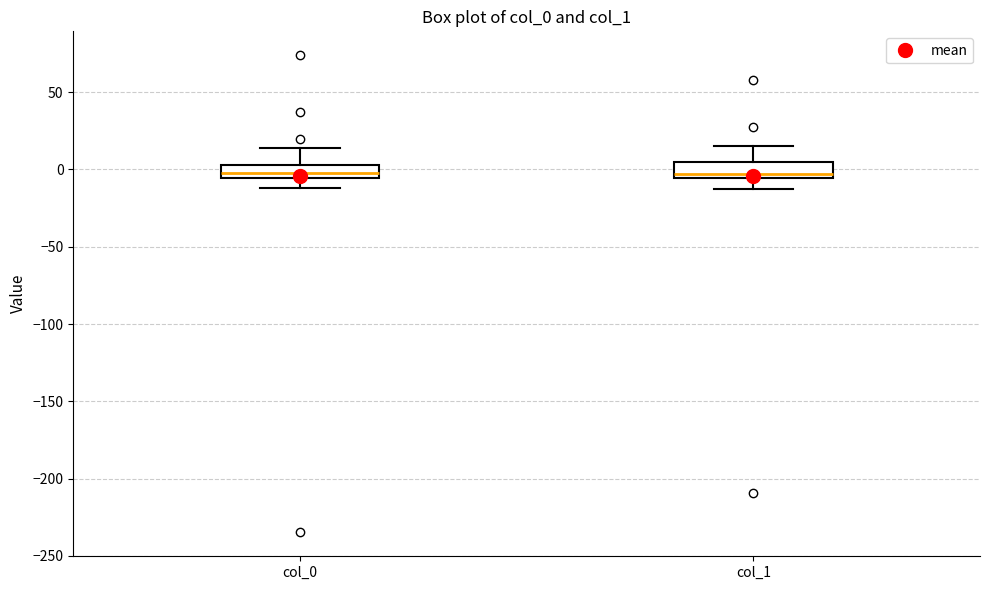

Reading left to right, read every box against the y-axis: the position of its median line, the range the box covers, and the ends of its whiskers. The values are not printed on the chart, so give them approximately, as read against the axis.

col_0: median 0, box -5 to 5, whiskers -10 to 15
col_1: median -5 (just above the box's lower edge), box -5 to 5, whiskers -15 to 15